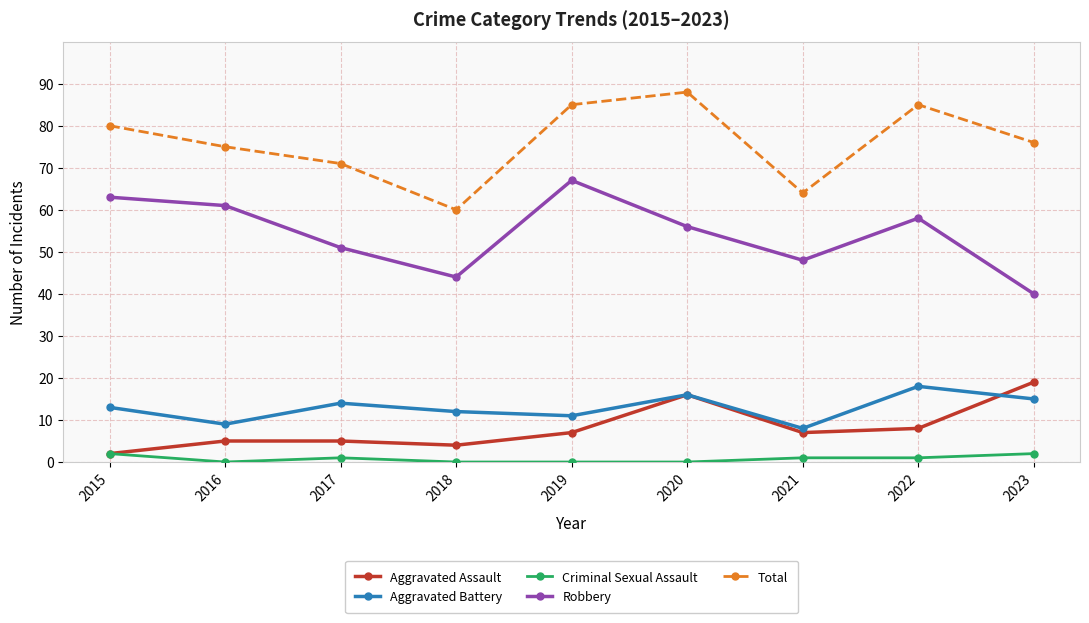

Is this an area chart (filled region under the line)?

No